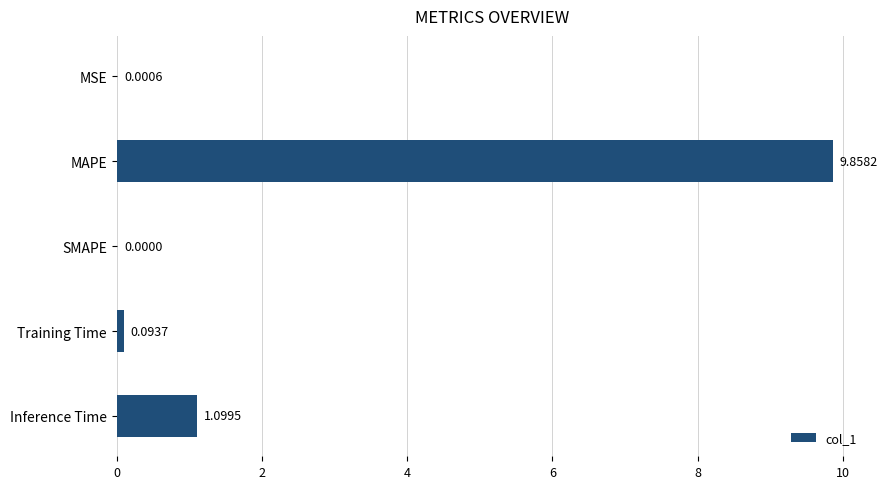

What is the sum of the values at MSE and Inference Time?

1.1